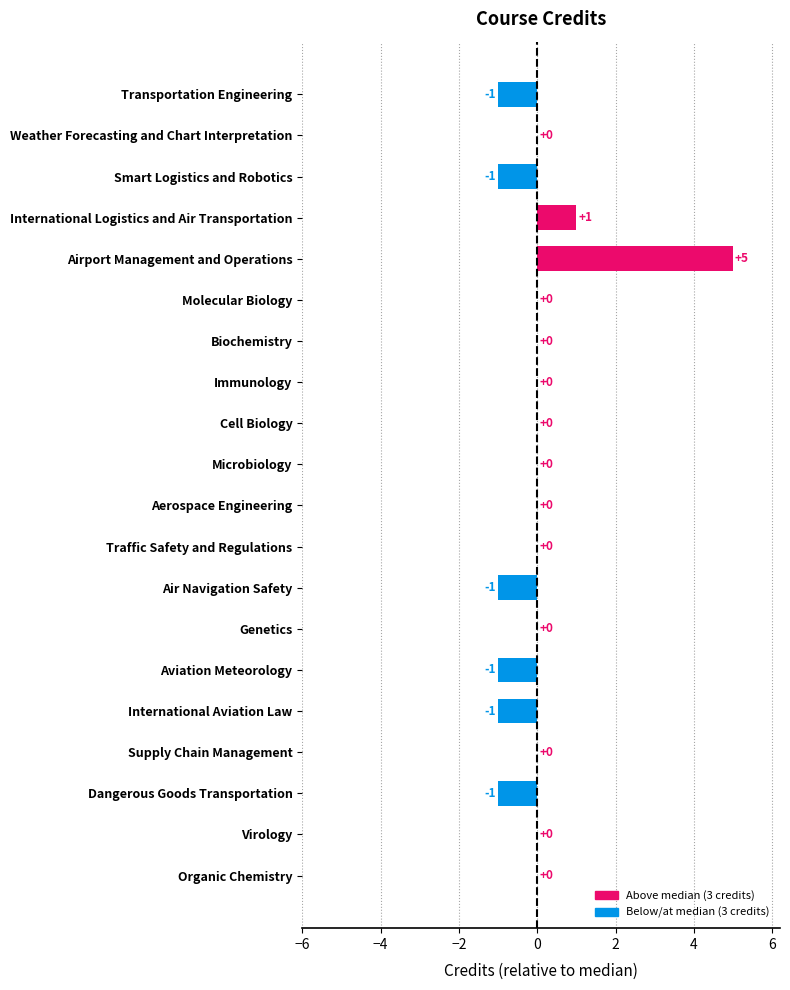

How many categories are shown in the chart?

20